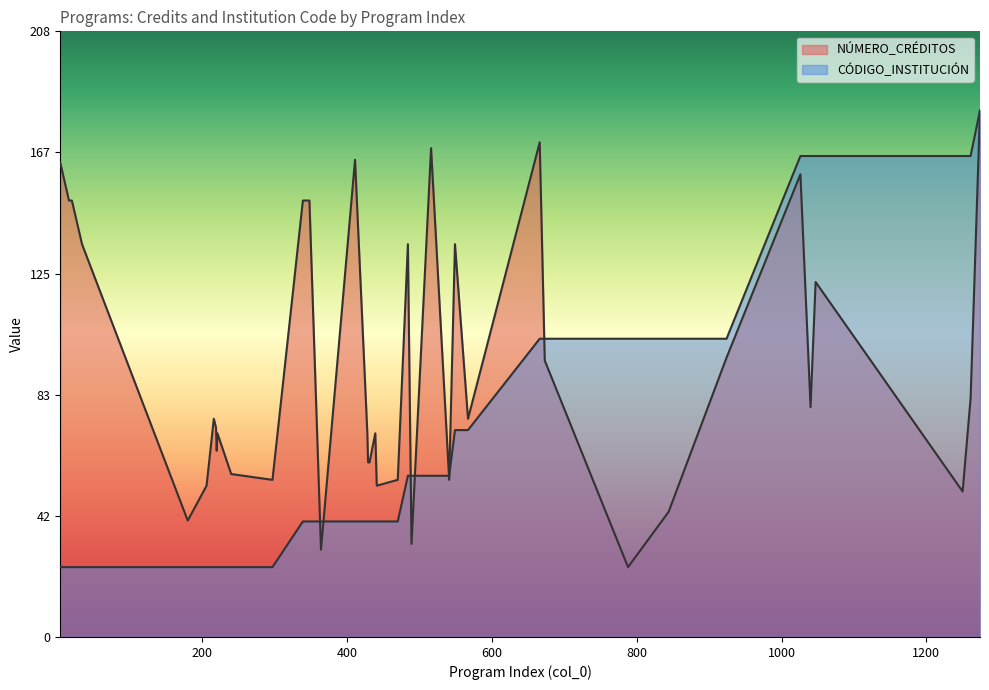

What is the lowest value of the CÓDIGO_INSTITUCIÓN series?

24.0